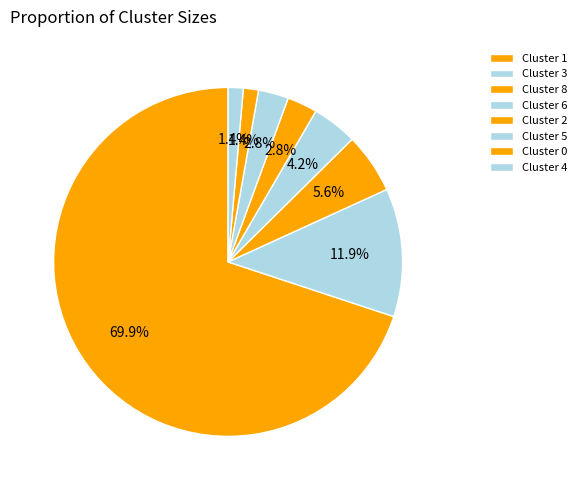

Does Cluster 6 represent more than half of the total?

No